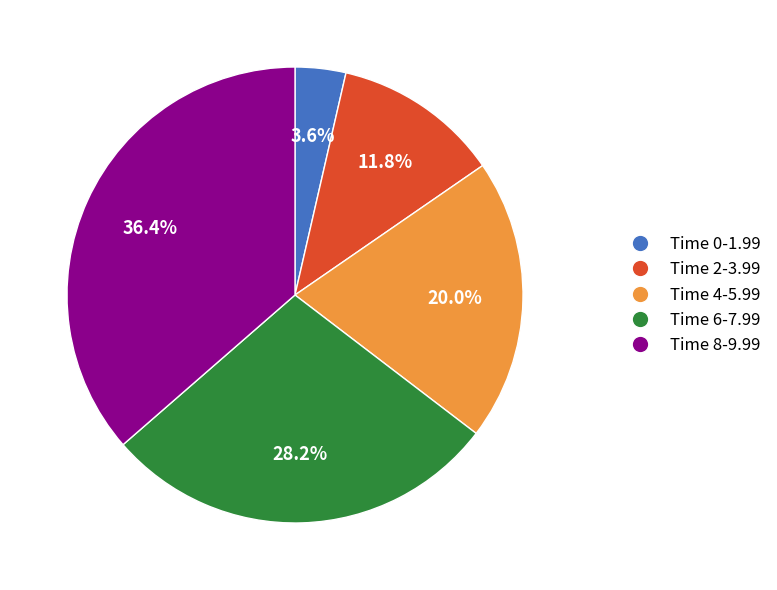

Is there a majority slice in this chart?

No